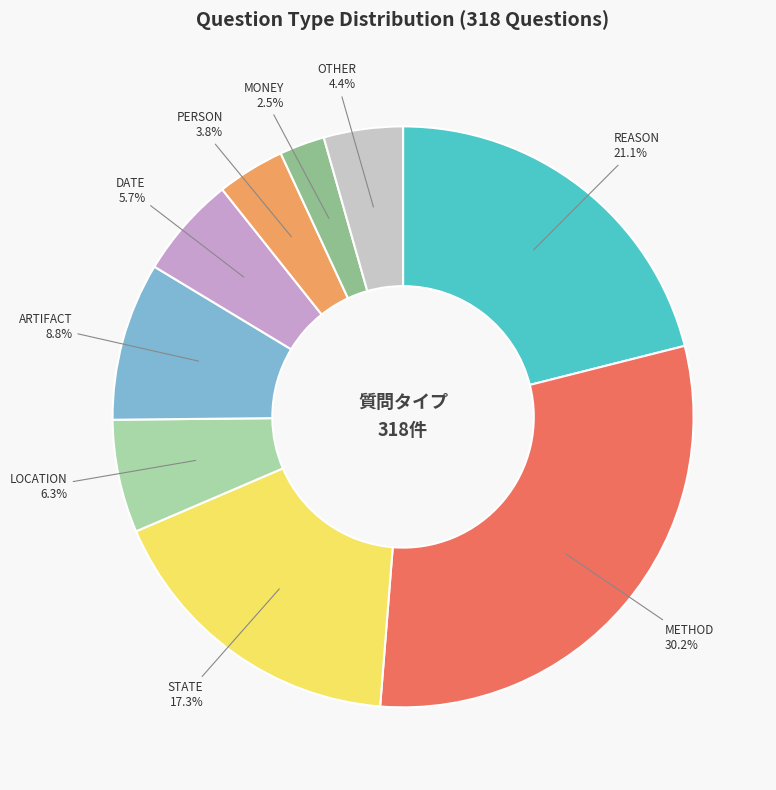

What percentage do MONEY and PERSON together represent?

6.3%